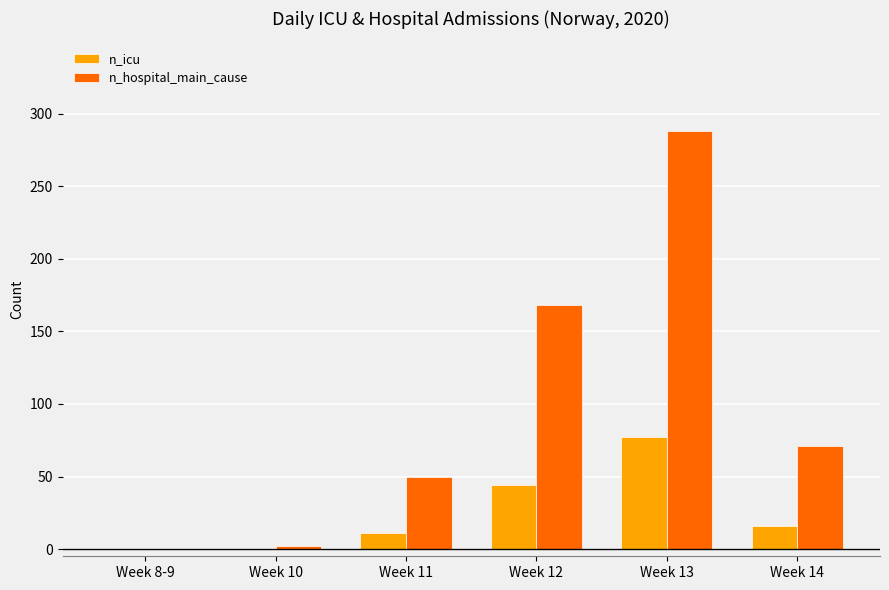

Does the chart contain stacked bars?

No